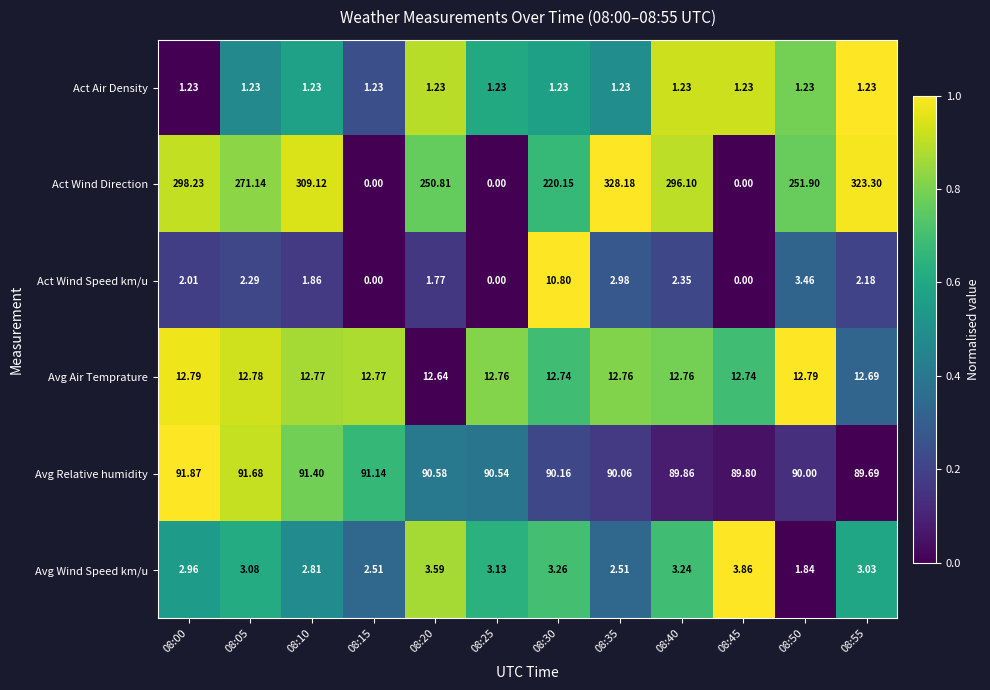

Rank the series by their maximum value, from highest to lowest.

Act Wind Direction, Avg Relative humidity, Avg Air Temprature, Act Wind Speed km/u, Avg Wind Speed km/u, Act Air Density